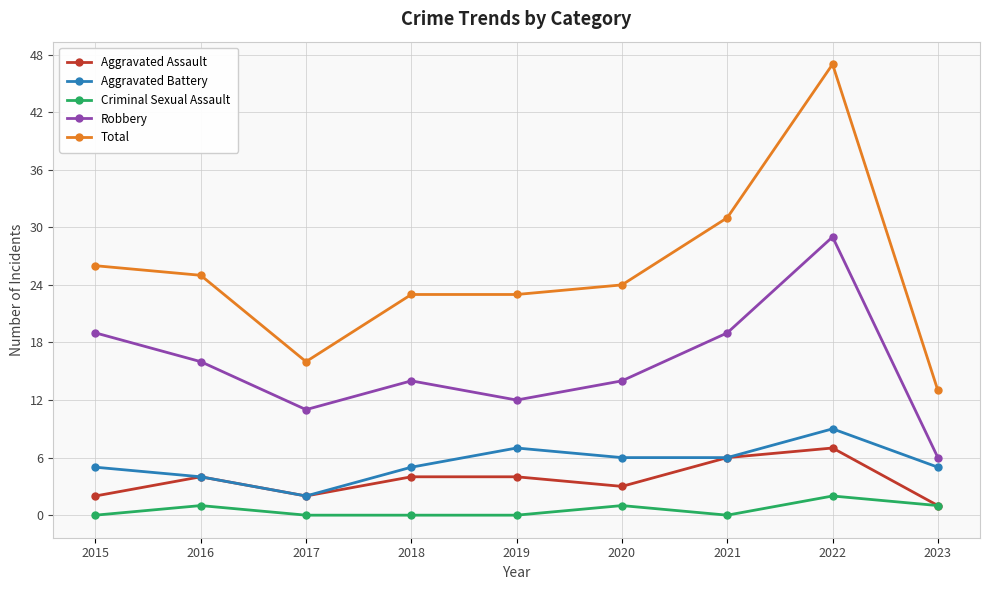

List the series in order of their peak value, lowest first.

Criminal Sexual Assault, Aggravated Assault, Aggravated Battery, Robbery, Total